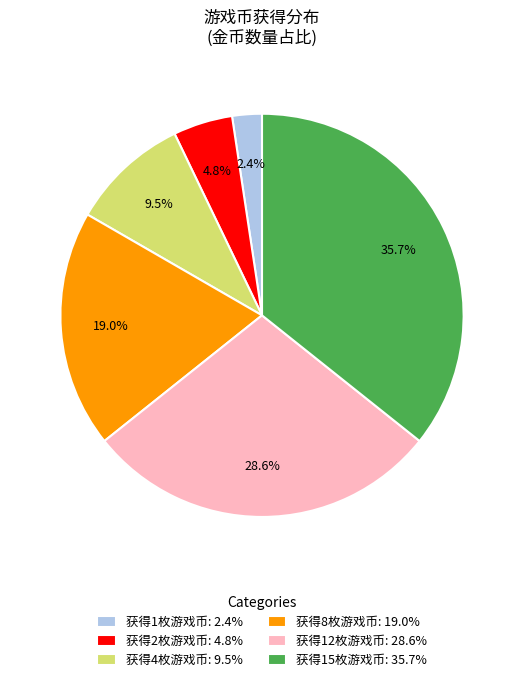

To the nearest percent, what percentage of the pie is 获得8枚游戏币?

19%